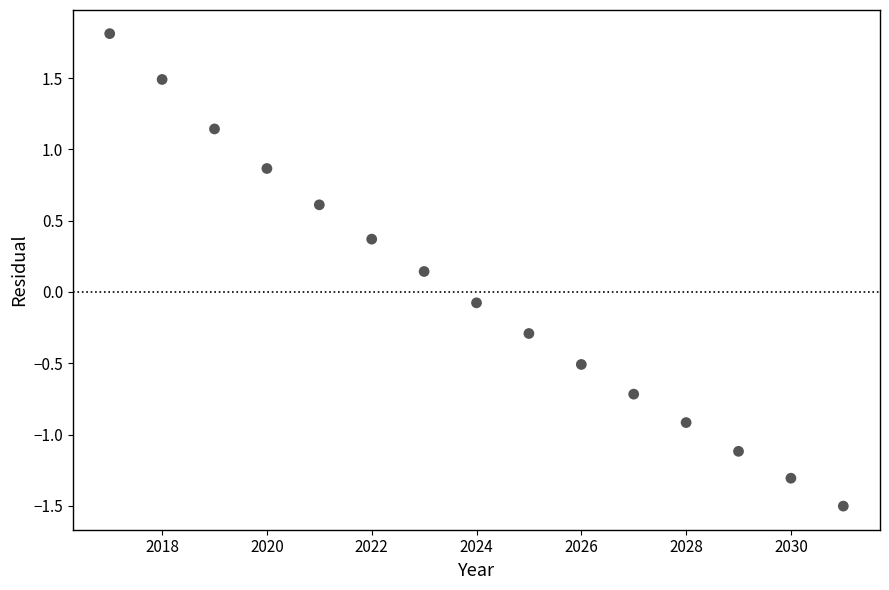

What is the range of Y values (max minus min)?

3.3